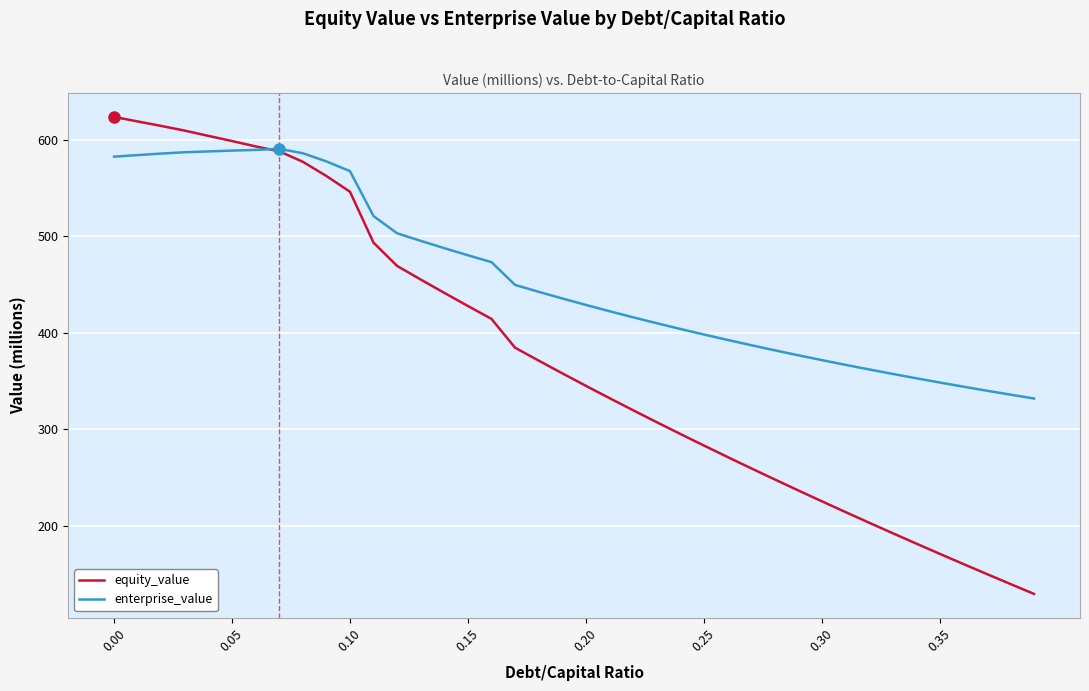

What is the difference between the second highest and second lowest values in the enterprise_value series?

253.4